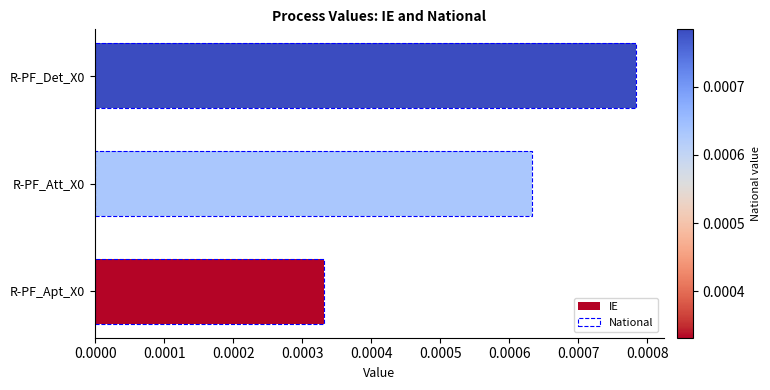

Which series has the largest total across all categories?

IE